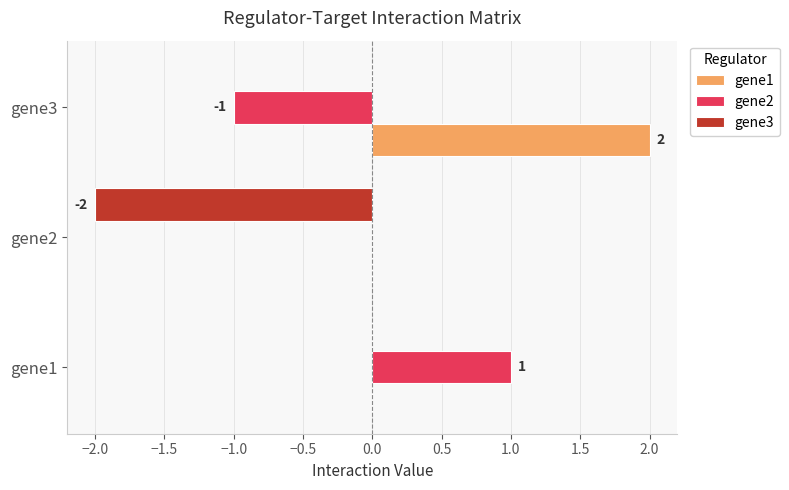

Which series changed the most between gene1 and gene2?

gene3